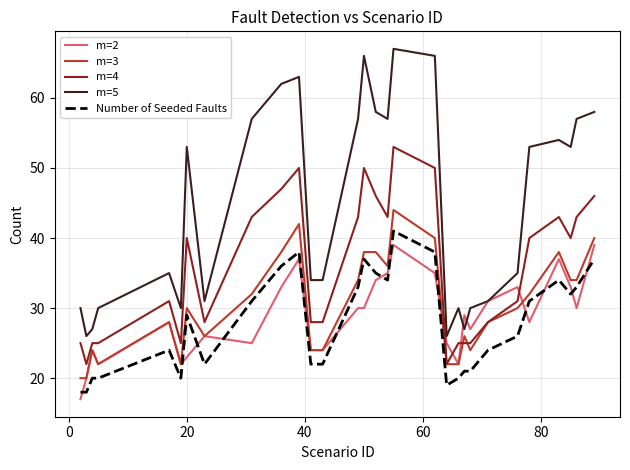

What is the maximum value for Number of Seeded Faults?

41